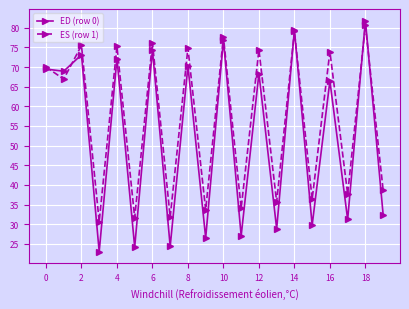

What is the minimum value for ED (row 0)?

23.0